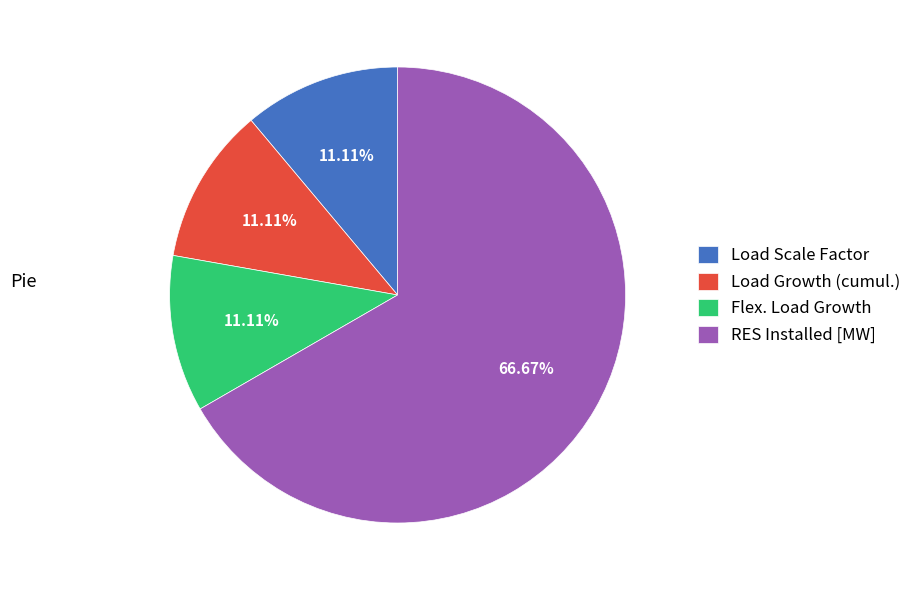

To the nearest percent, what portion does Load Growth (cumul.) represent?

11%